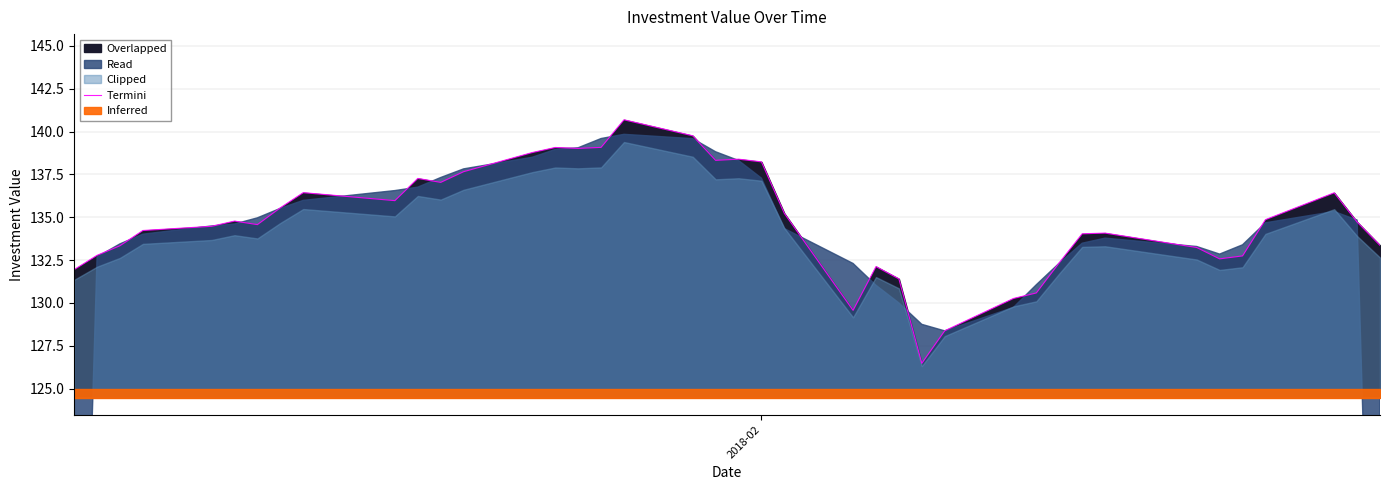

Reading left to right, extract all data points from this chart.

131.9	132.8	133.3	134.2	134.5	134.8	134.6	135.6	136.4	136.0	137.3	137.0	137.7	138.8	139.1	139.0	139.1	140.7	139.8	138.3	138.4	138.2	135.2	129.6	132.1	131.4	126.5	128.4	130.3	130.6	132.3	134.0	134.1	133.2	132.6	132.7	134.9	136.4	134.7	133.4